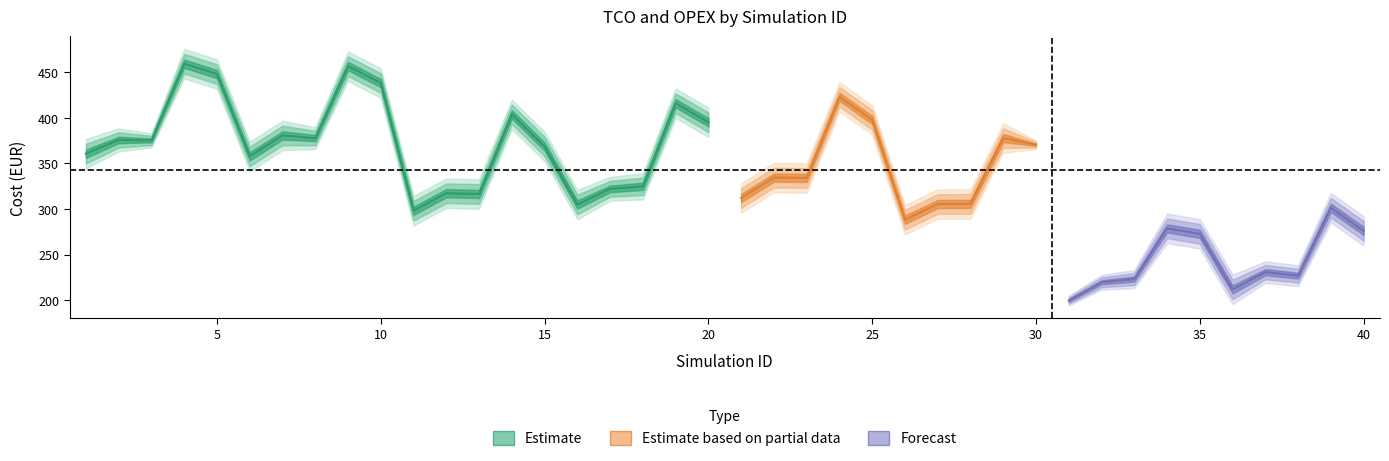

True or false: eq_rate has more than 0 interior local peaks.

True